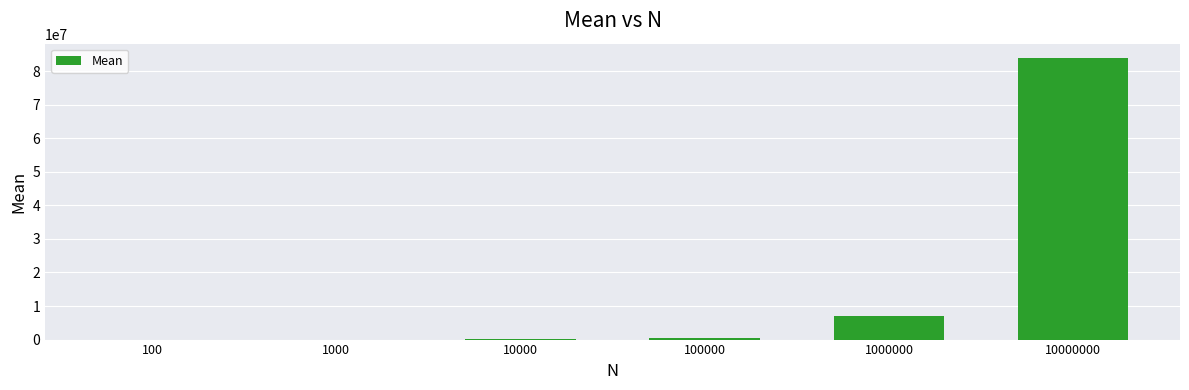

Is it true that the value at 1000 is 3820?

True